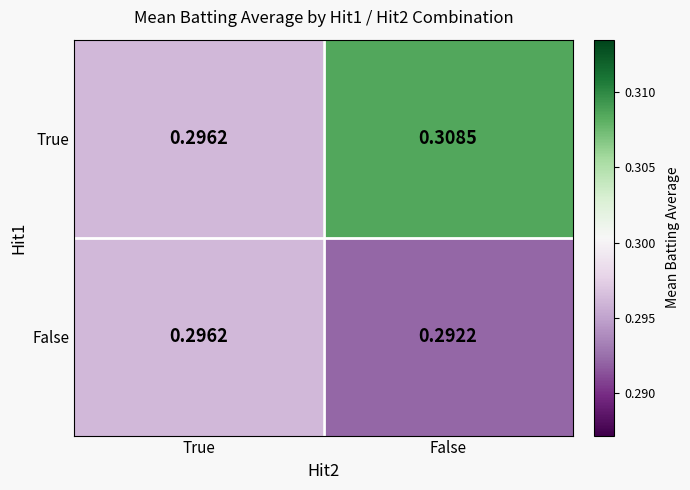

List the series in order of their peak value, highest first.

True, False